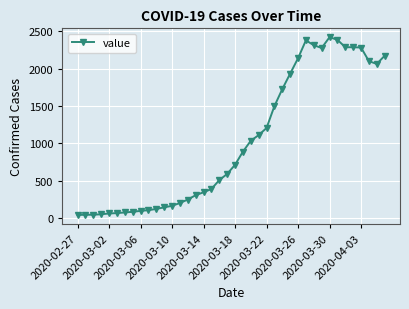

What is the sum of all values?

40880